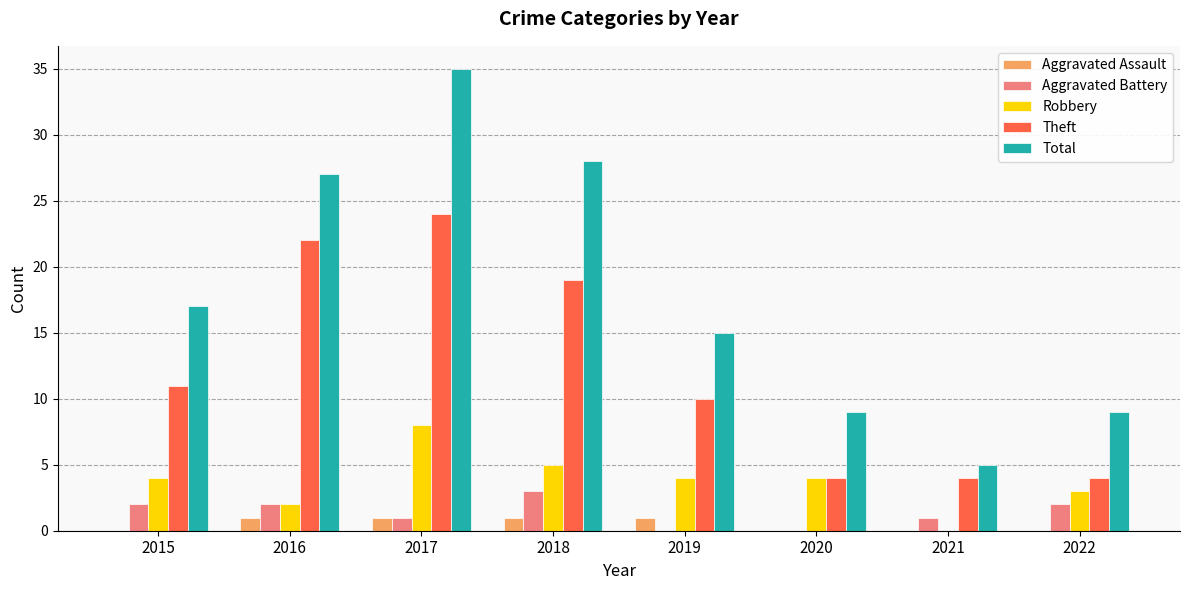

True or false: Robbery has a value of 2 at 2016.

True